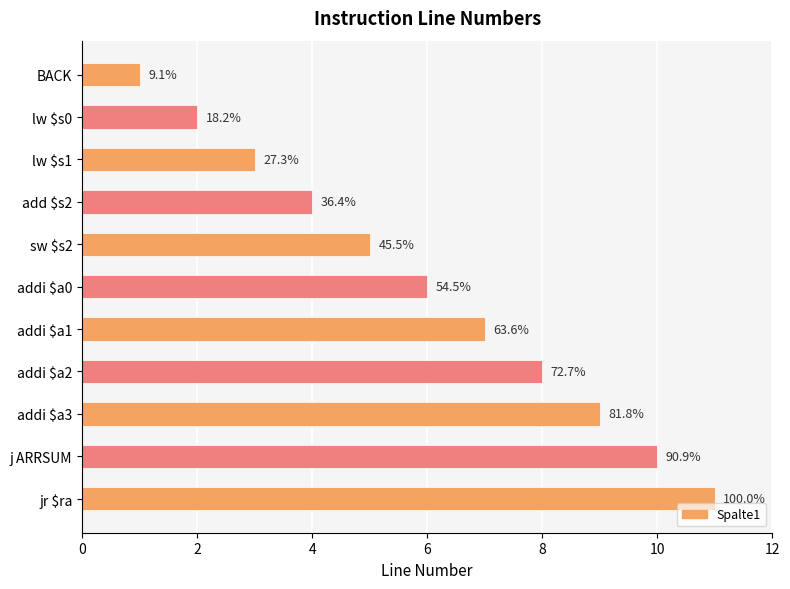

Does the chart contain any negative values?

No